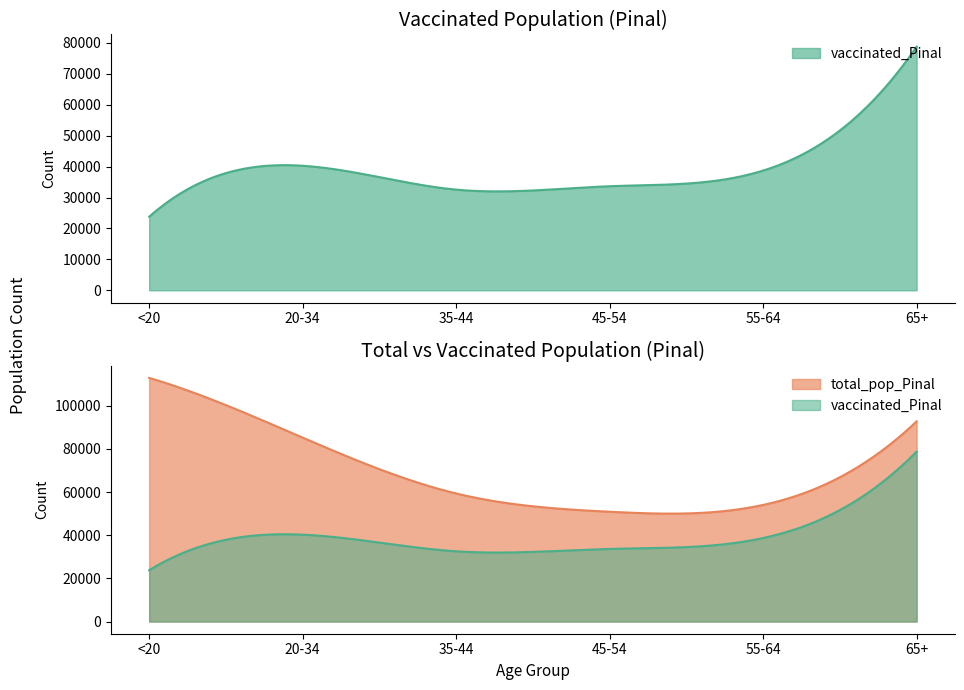

List the series in order of their overall mean, highest first.

total_pop_Pinal, vaccinated_Pinal